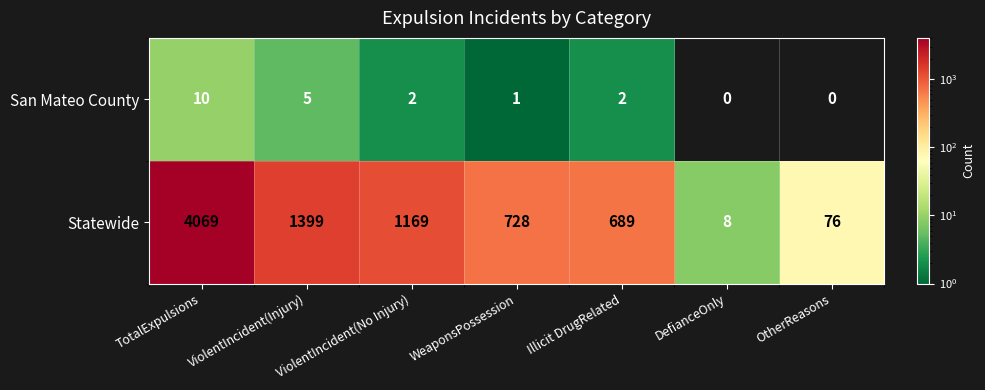

How many data points does each series have?

7